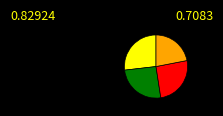

Is there any slice that represents more than half of the pie?

No